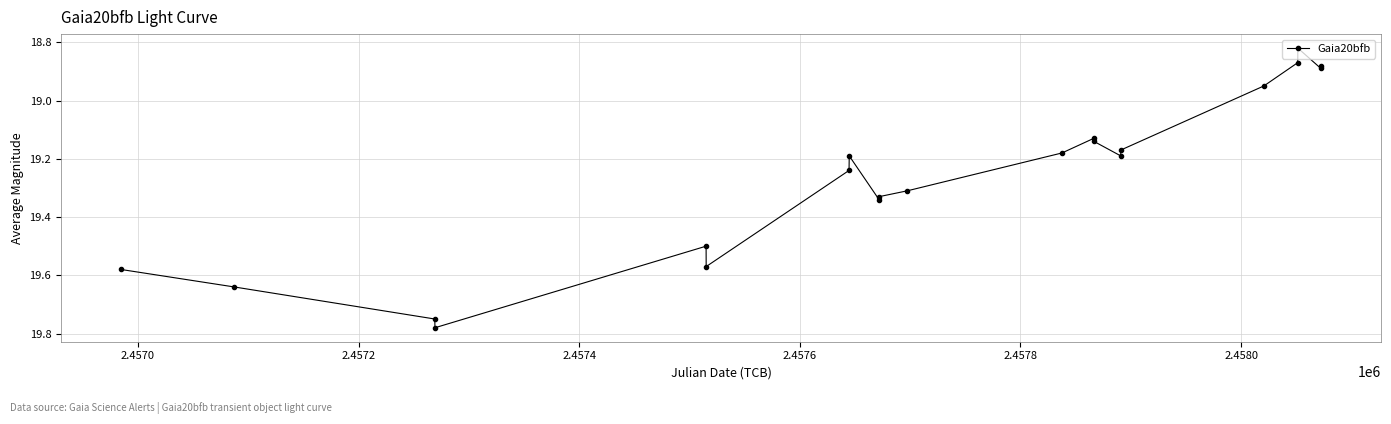

What is the difference between the maximum and minimum values?

1.0